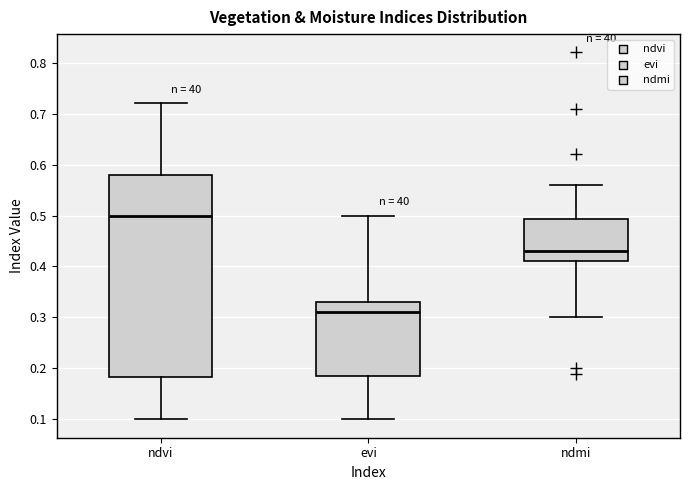

Comparing the boxes themselves (not the whiskers), which one is the tallest?

ndvi